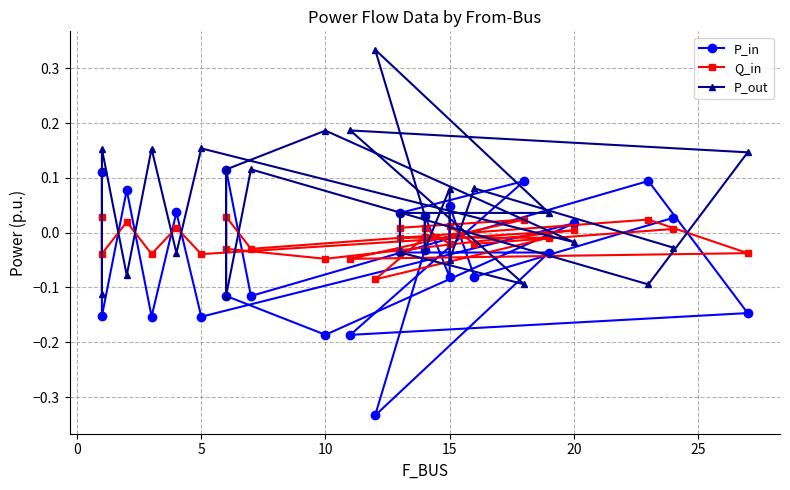

List the series in order of their peak value, highest first.

P_out, P_in, Q_in